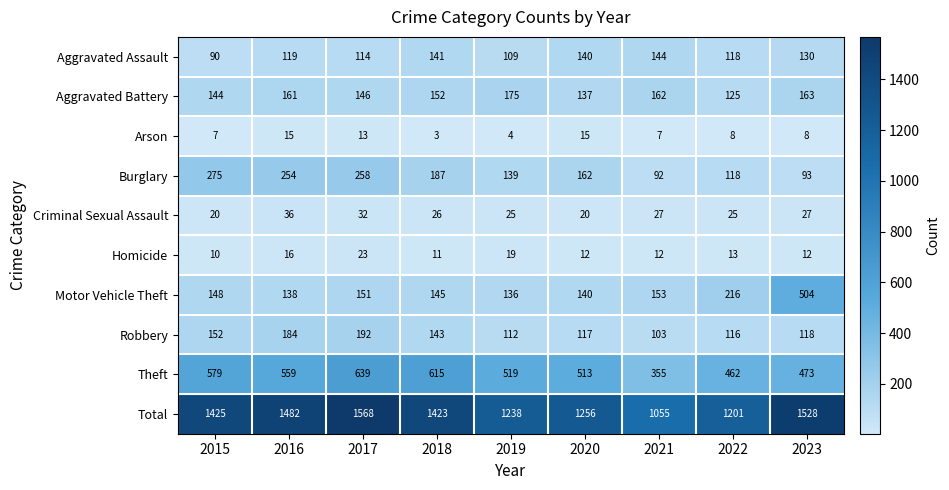

What is the smallest value displayed?

3